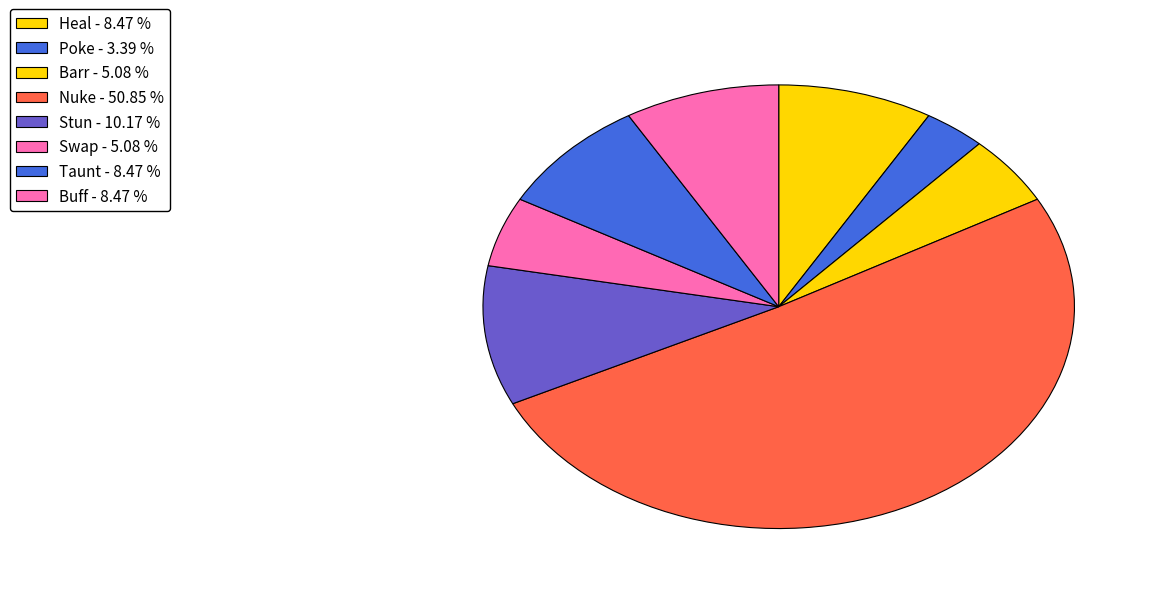

Count the number of slices in the pie.

8